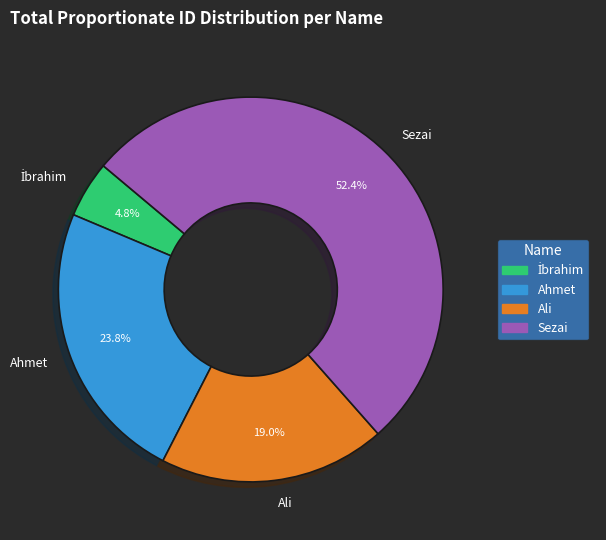

Count the number of slices in the pie.

4